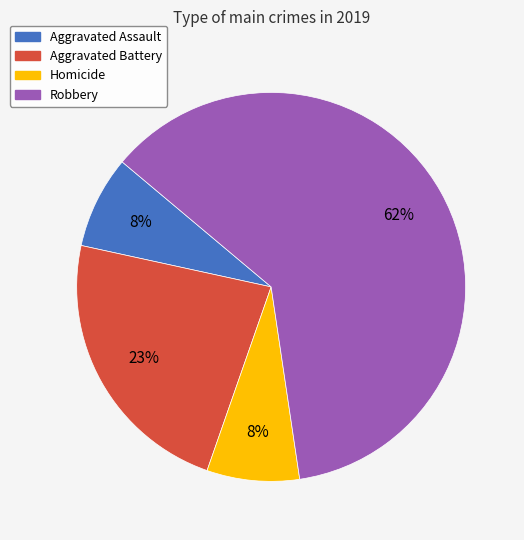

Do Homicide and Aggravated Battery together represent more than half of the pie?

No